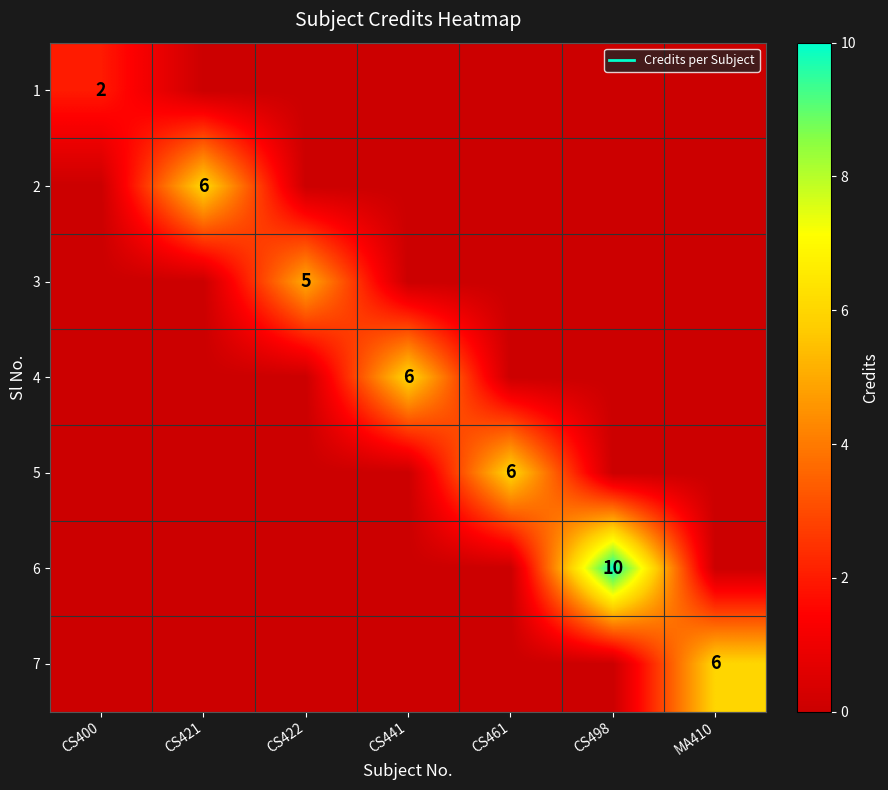

At which label is 2 closest to 3?

CS400